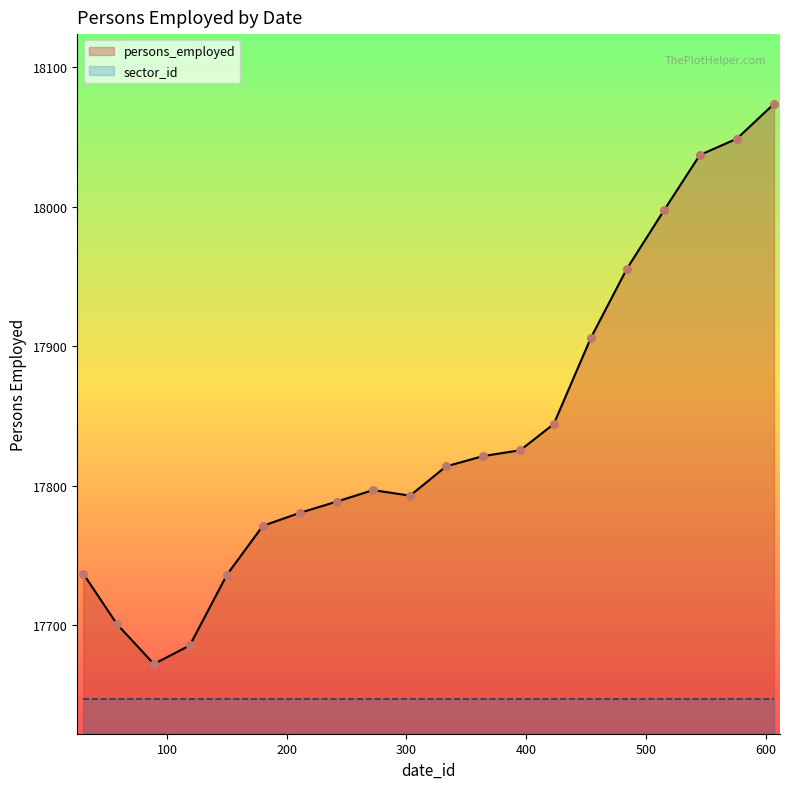

What is the ratio of the value at 242 to the value at 454?

1.0